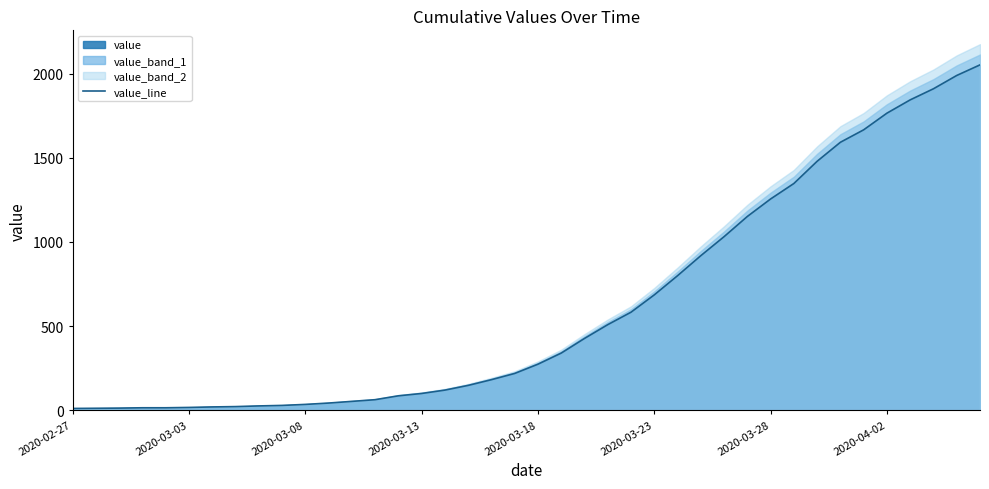

What is the highest value of the value_line series?

2052